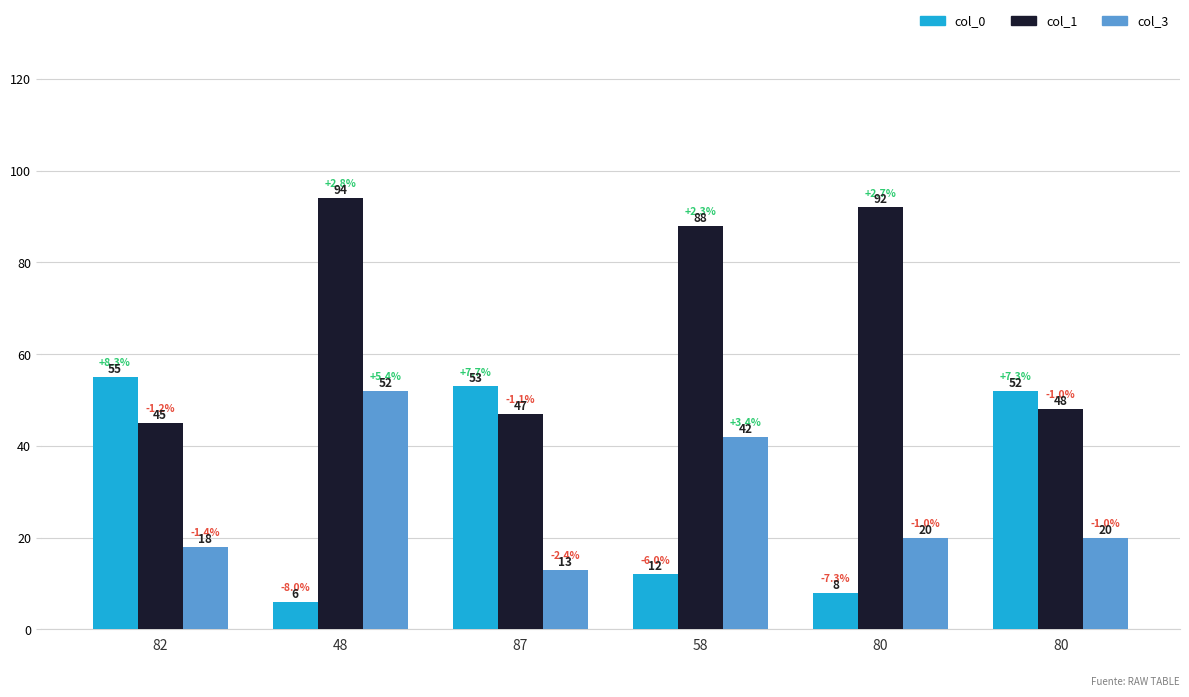

Reading left to right, extract all data points from this chart.

col_0: 55	6	53	12	8	52
col_1: 45	94	47	88	92	48
col_3: 18	52	13	42	20	20